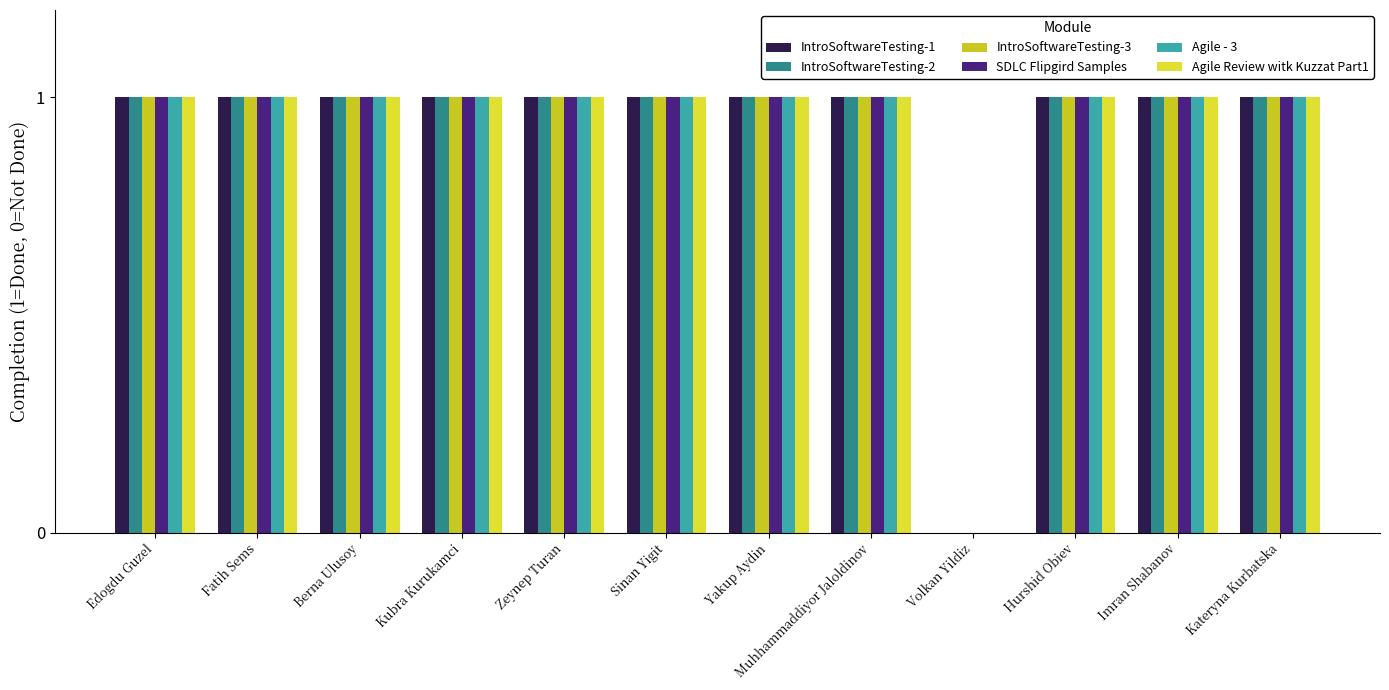

Where is IntroSoftwareTesting-3 nearest to the value 0?

Volkan Yildiz